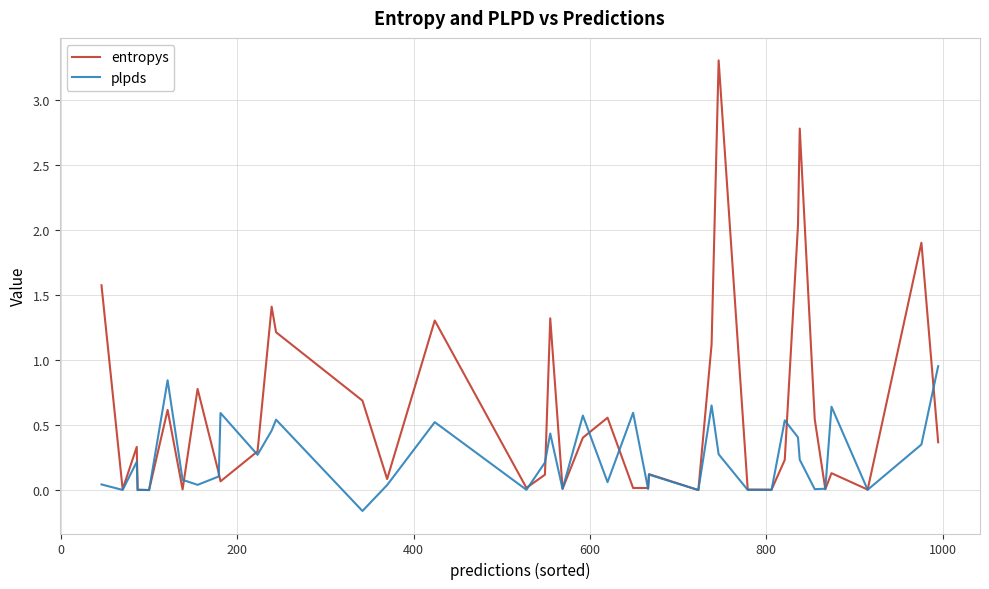

Which series has the largest total across all categories?

entropys